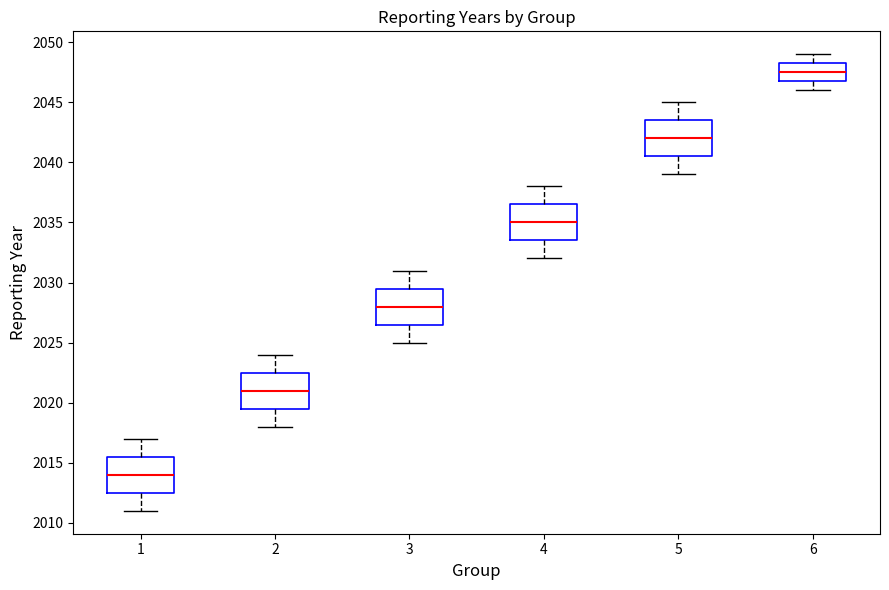

Which box's median line is the highest?

6